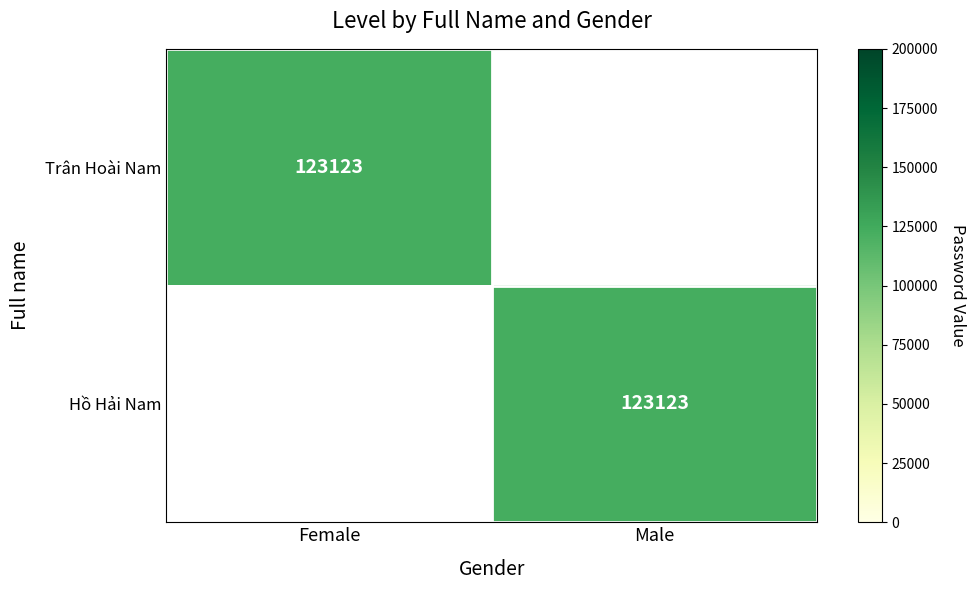

Count the number of data series in this chart.

2